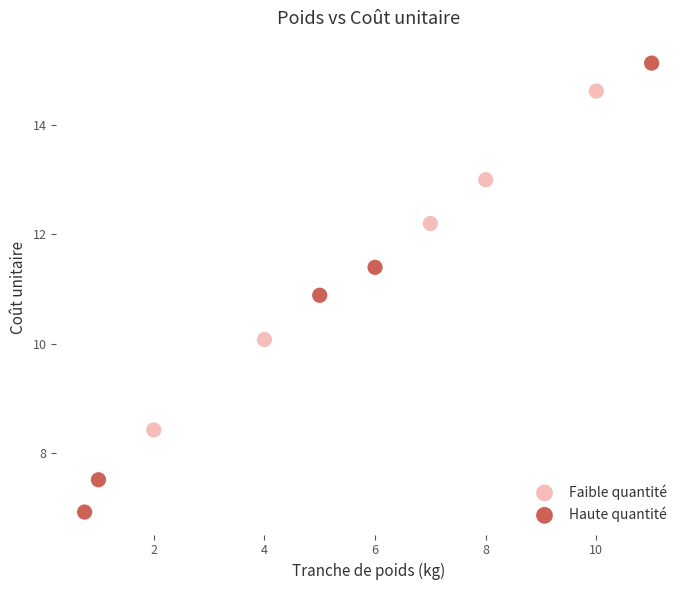

Which series has the widest spread of Y values?

Haute quantité